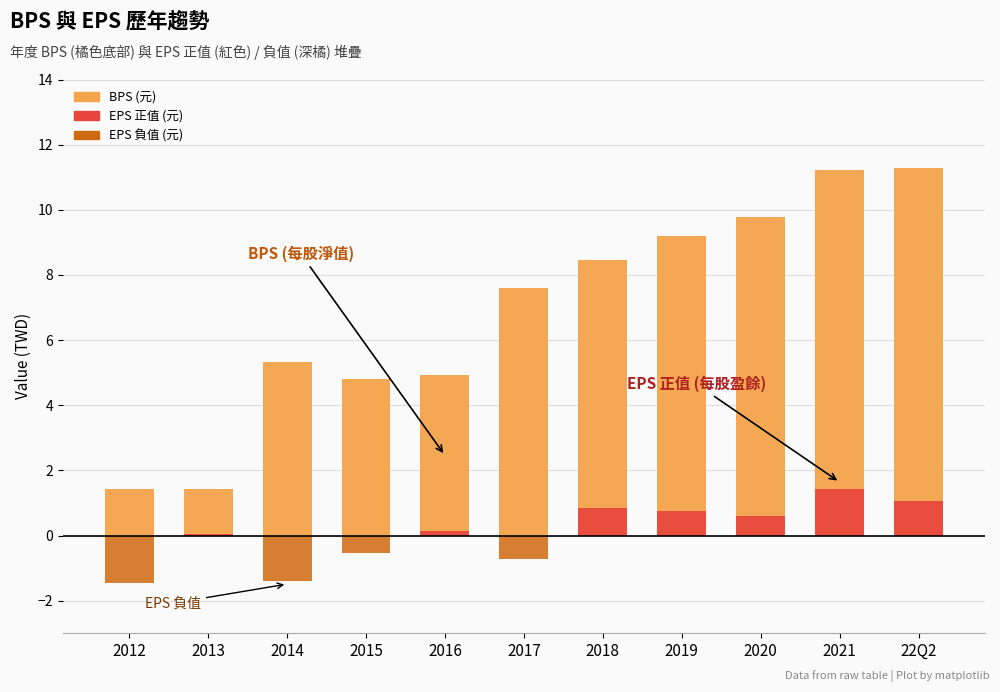

What is the average value of the BPS (元) series?

6.9